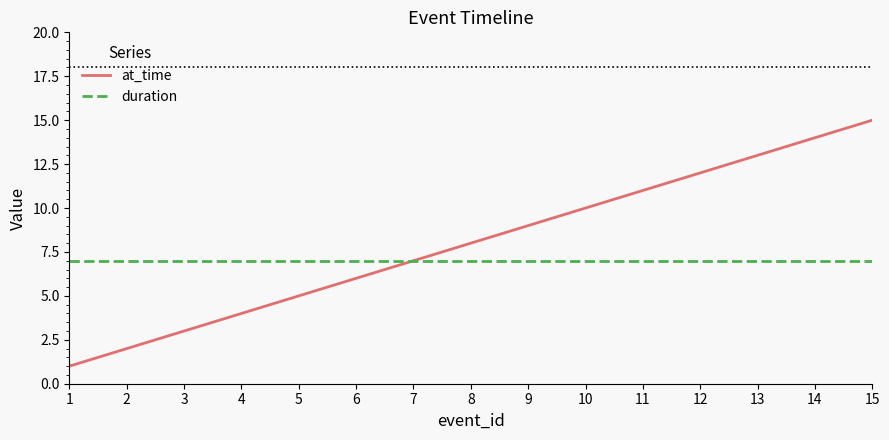

What is the sum of all duration values?

105